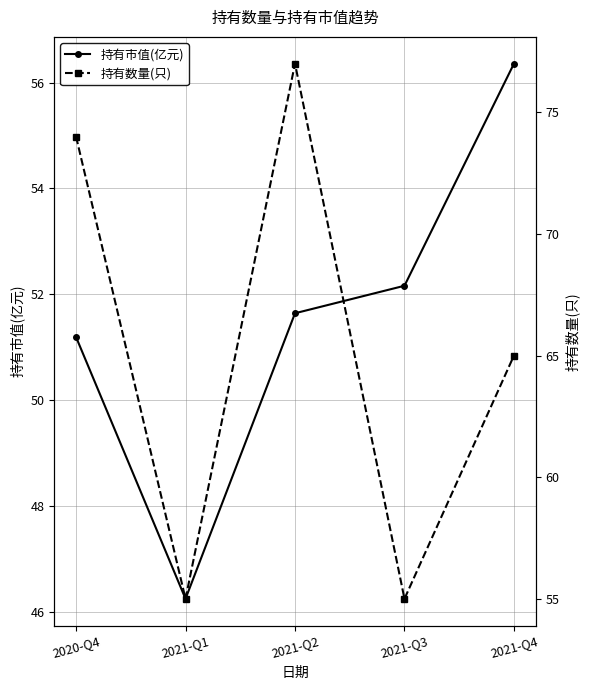

Where is the first local maximum for 持有数量(只)?

2021-Q2